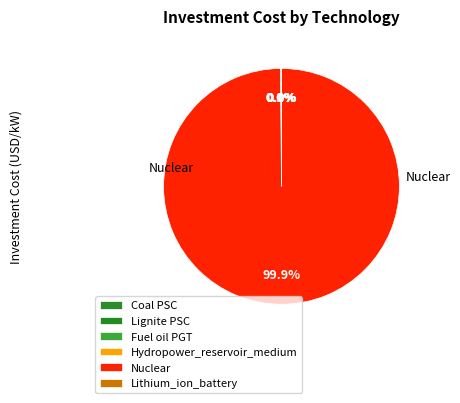

Is there any slice that represents more than half of the pie?

Yes